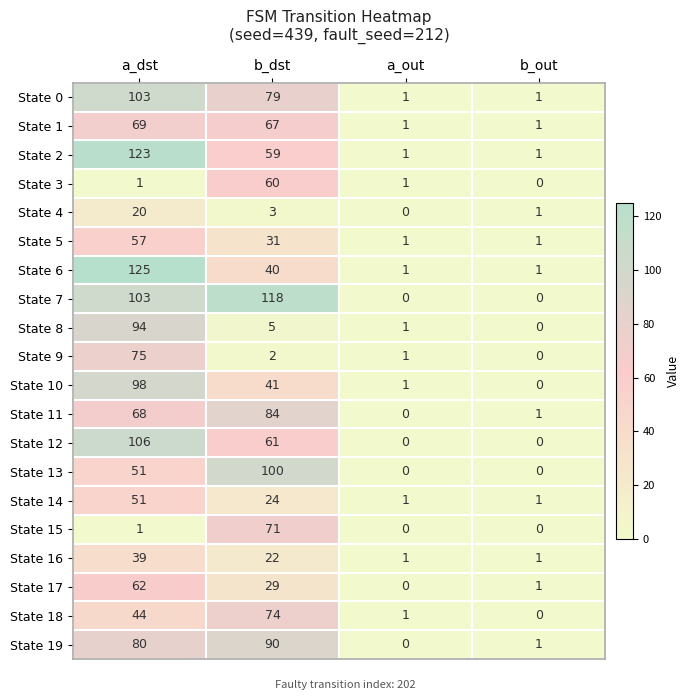

At which label does State 17 reach its peak?

a_dst